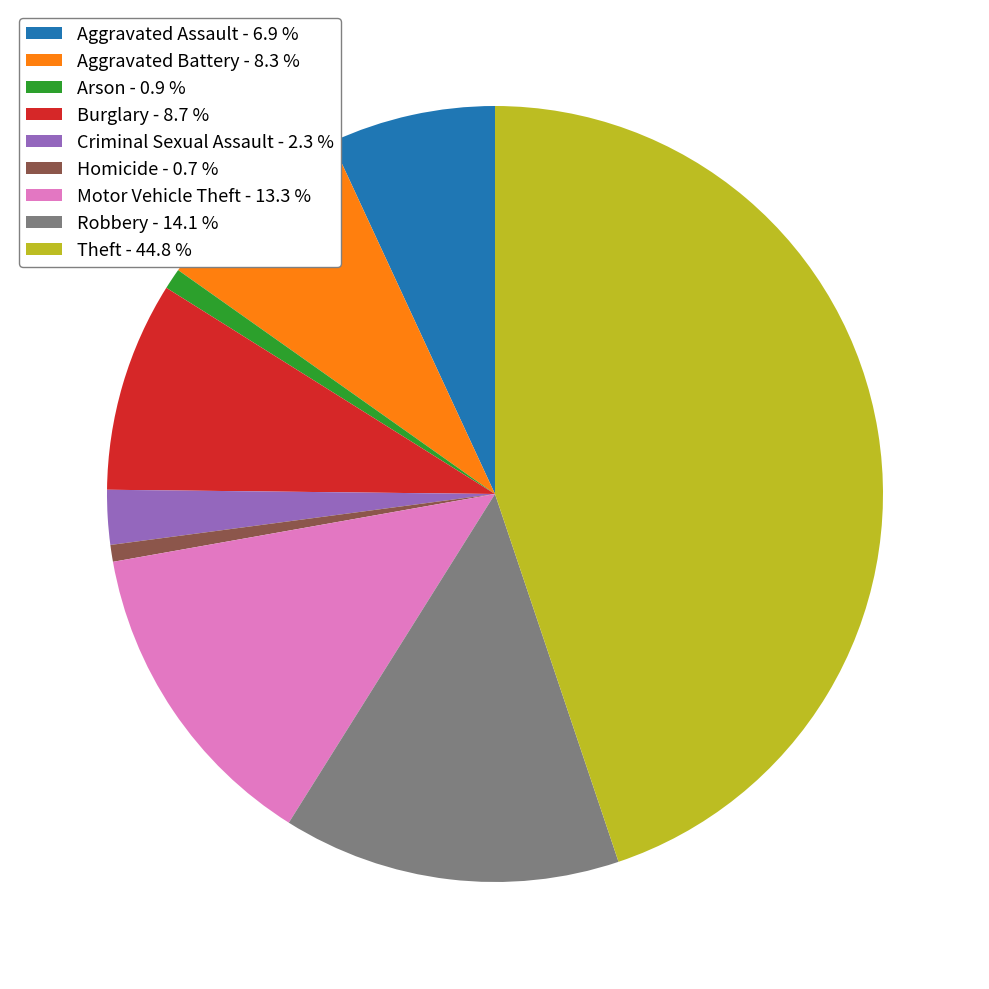

Is the sum of Criminal Sexual Assault - 2.3 % and Arson - 0.9 % greater than half?

No